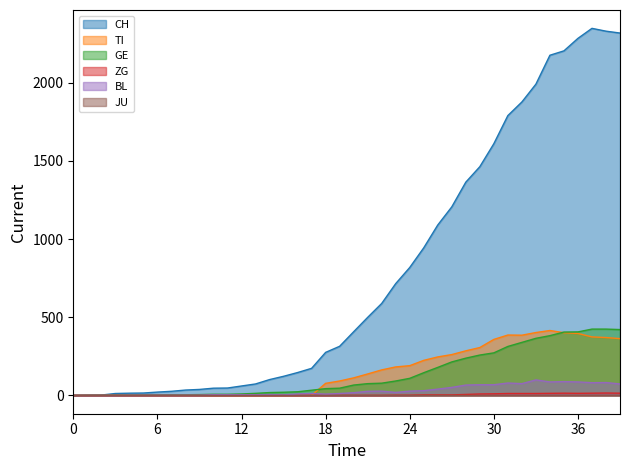

How many values in the TI series are below 112?

20